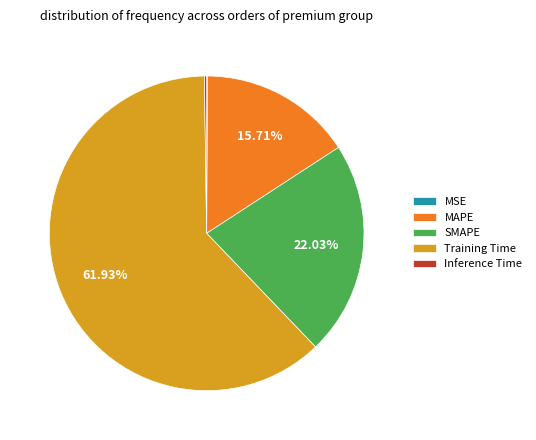

Is the sum of Training Time and MAPE greater than half?

Yes